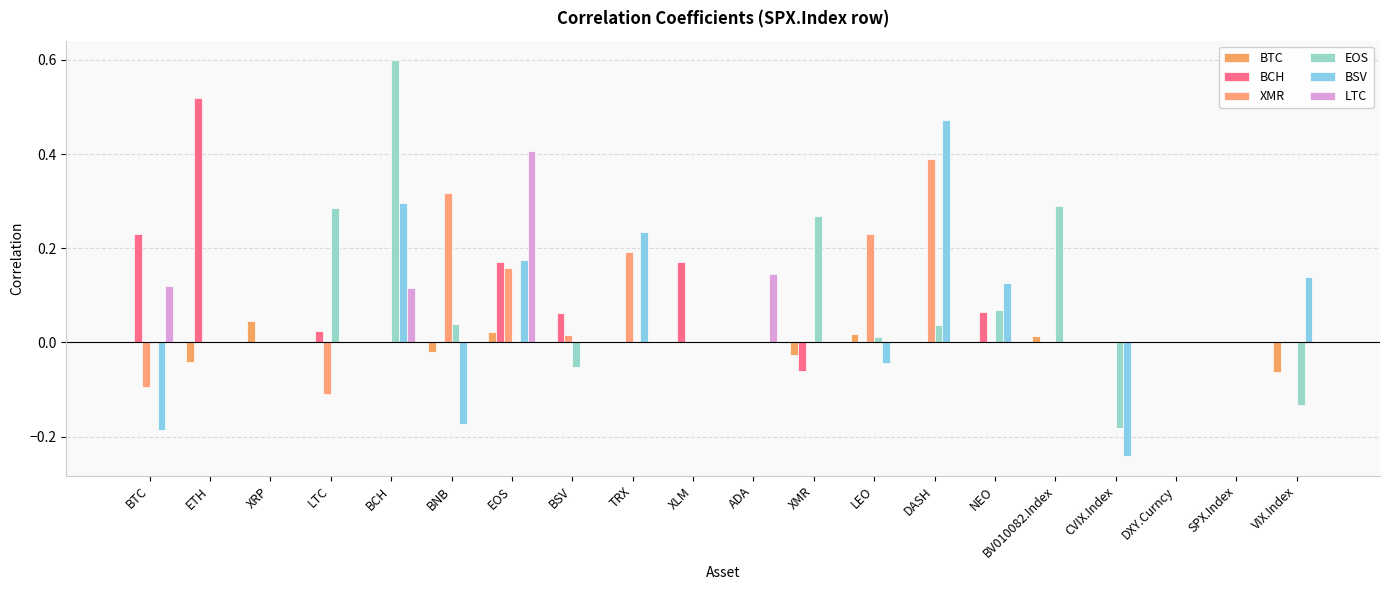

At how many categories does at least one series exceed 0?

17